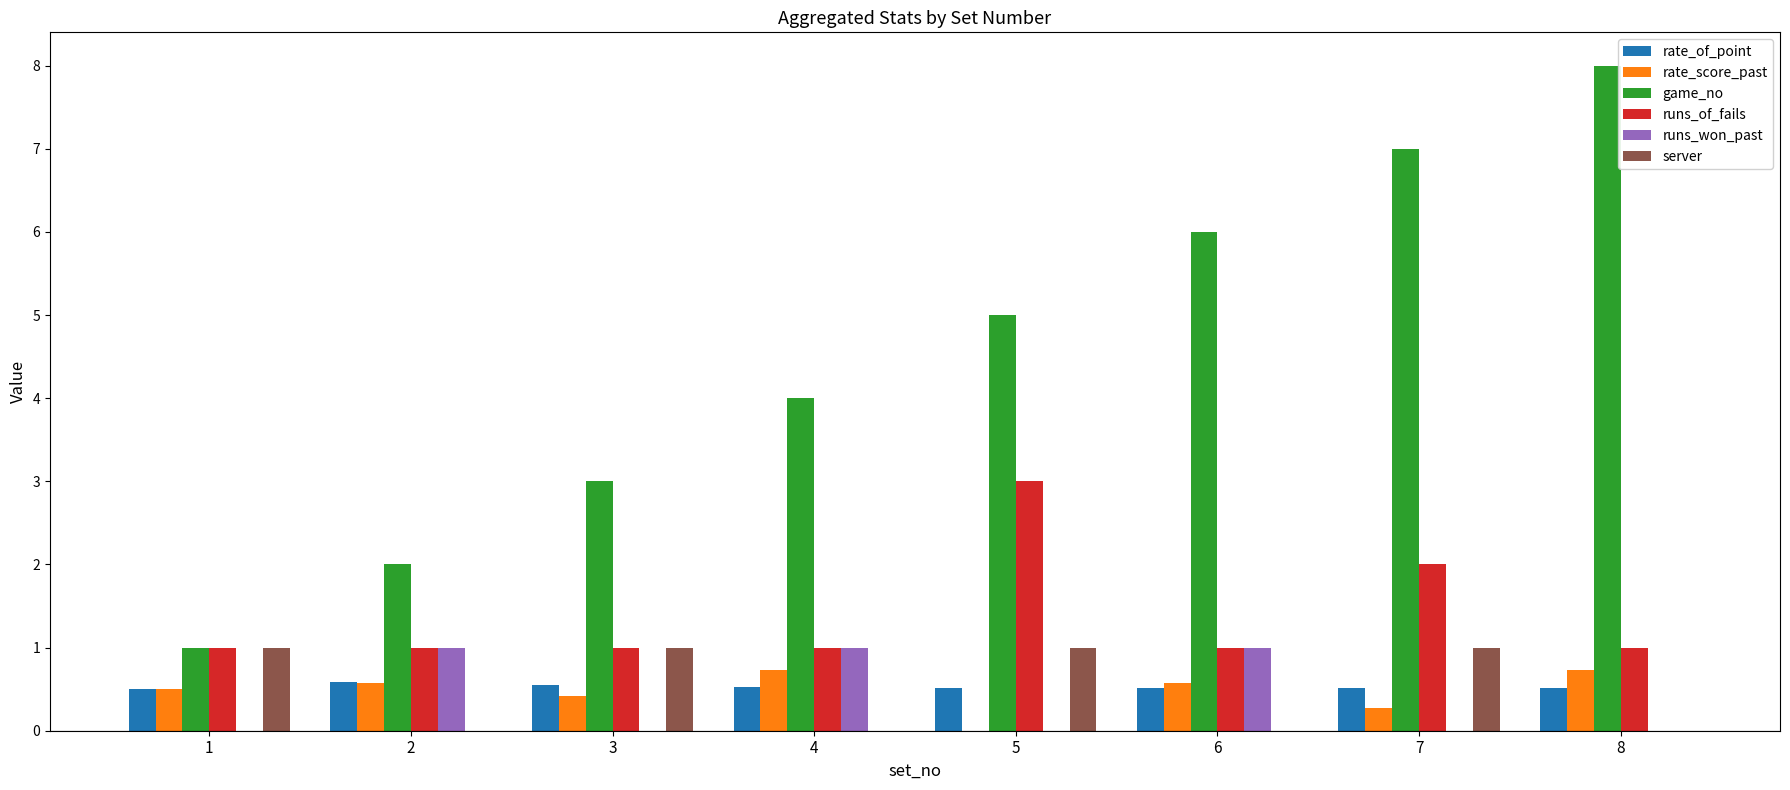

What is the difference between the runs_won_past values at 4 and 5?

1.0